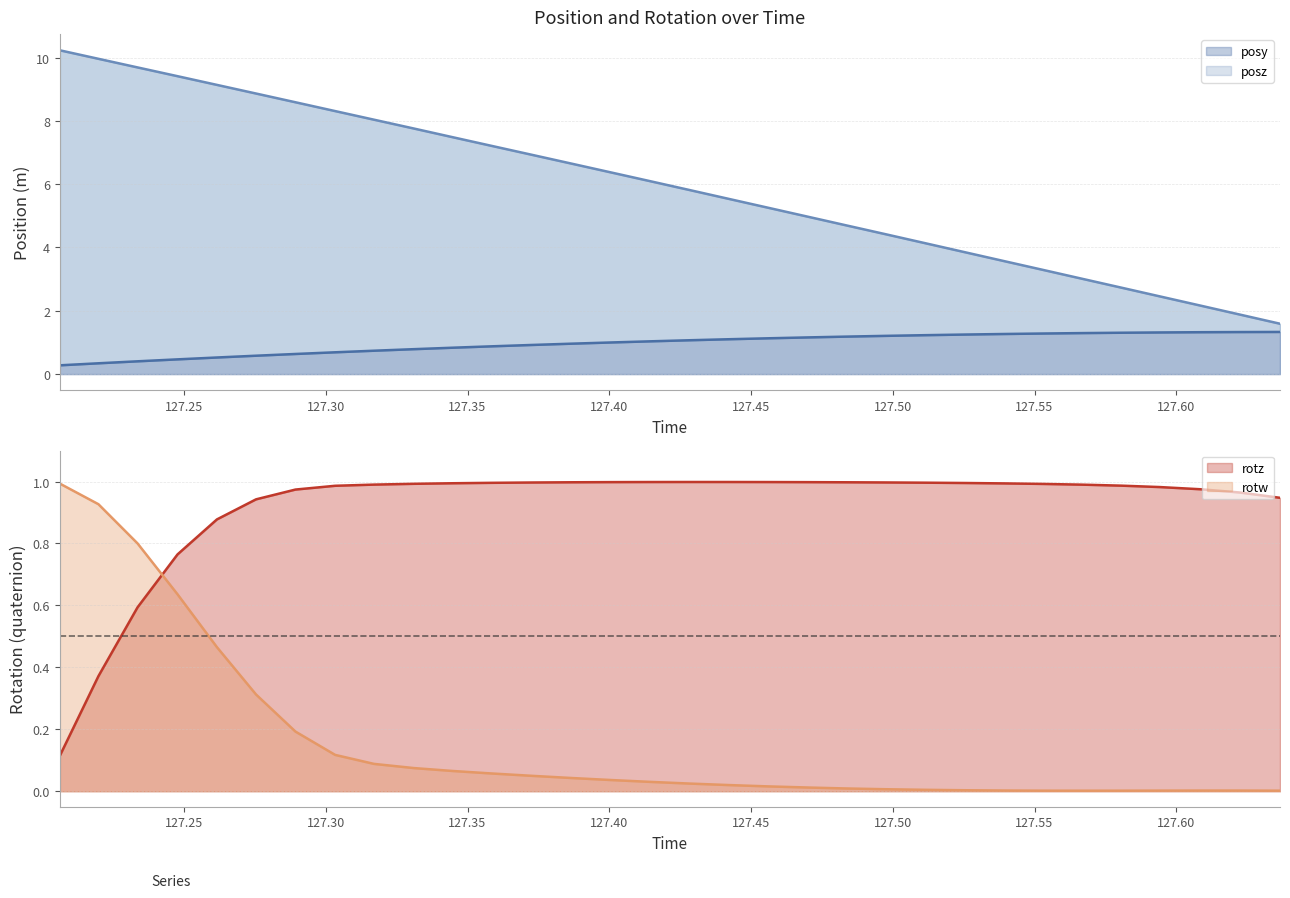

Reading left to right, extract all data points from this chart.

posy: 0.3	0.3	0.4	0.5	0.5	0.6	0.6	0.7	0.7	0.8	0.8	0.9	0.9	1.0	1.0	1.0	1.1	1.1	1.1	1.2	1.2	1.2	1.2	1.2	1.3	1.3	1.3	1.3	1.3	1.3	1.3	1.3
posz: 10.2	10.0	9.7	9.4	9.1	8.9	8.6	8.3	8.0	7.8	7.5	7.2	6.9	6.7	6.4	6.1	5.8	5.5	5.3	5.0	4.7	4.4	4.1	3.8	3.6	3.3	3.0	2.7	2.5	2.2	1.9	1.6
rotz: 0.1	0.4	0.6	0.8	0.9	0.9	1.0	1.0	1.0	1.0	1.0	1.0	1.0	1.0	1.0	1.0	1.0	1.0	1.0	1.0	1.0	1.0	1.0	1.0	1.0	1.0	1.0	1.0	1.0	1.0	1.0	0.9
rotw: 1.0	0.9	0.8	0.6	0.5	0.3	0.2	0.1	0.1	0.1	0.1	0.1	0.0	0.0	0.0	0.0	0.0	0.0	0.0	0.0	0.0	0.0	0.0	0.0	0.0	0.0	0.0	0.0	0.0	0.0	0.0	0.0